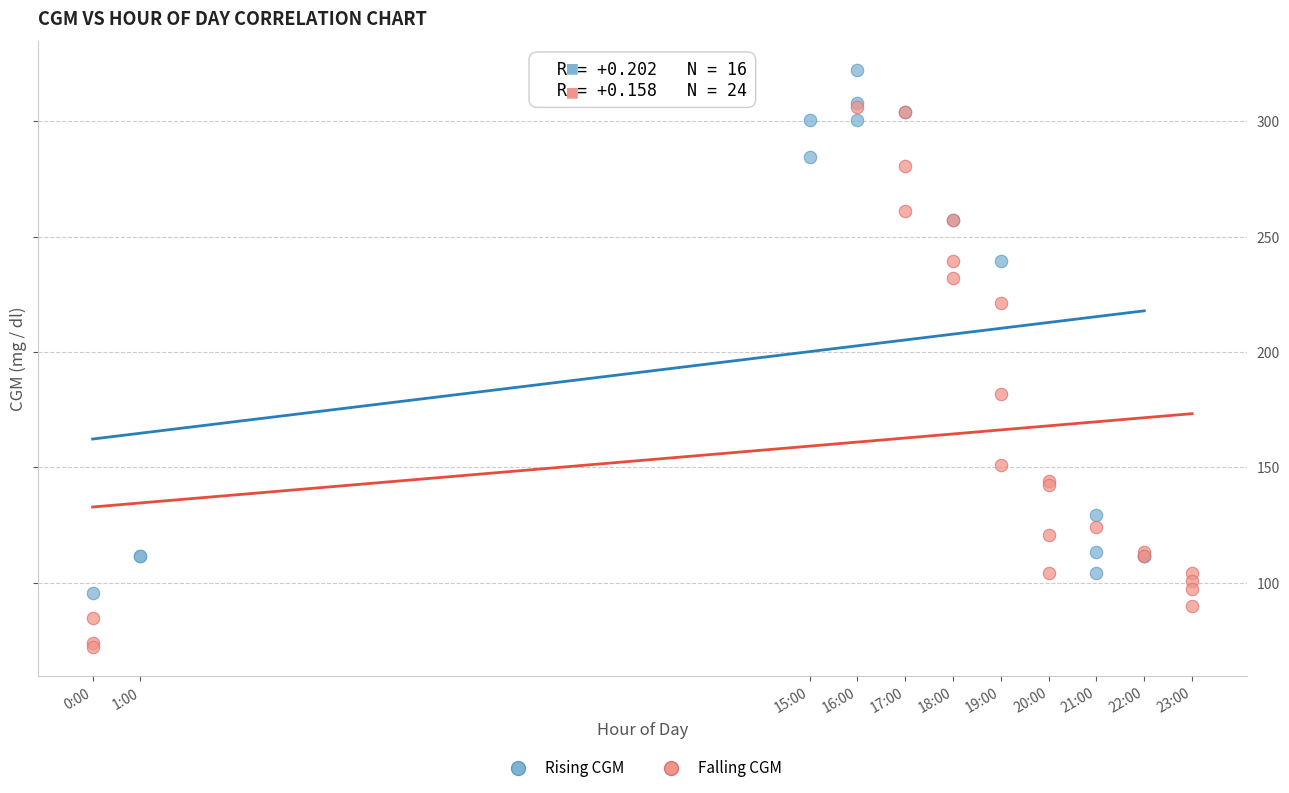

What are all the series names shown in the legend?

Rising CGM, Falling CGM